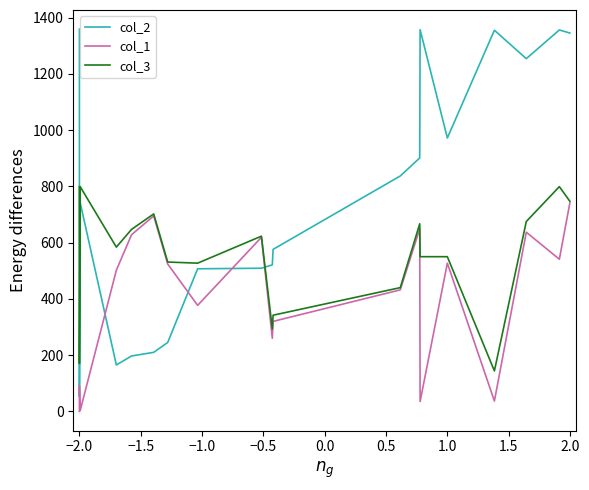

At which category is the sum across all series the highest?

2.0